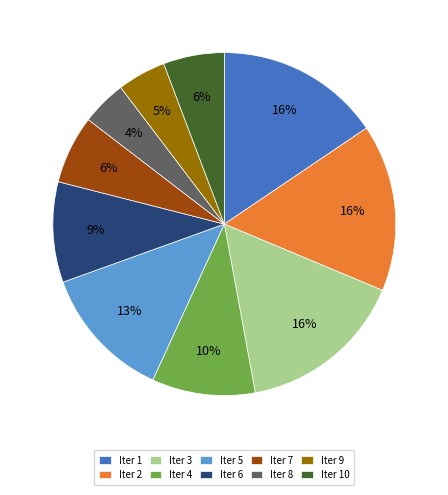

Between Iter 6 and Iter 3, which is larger?

Iter 3